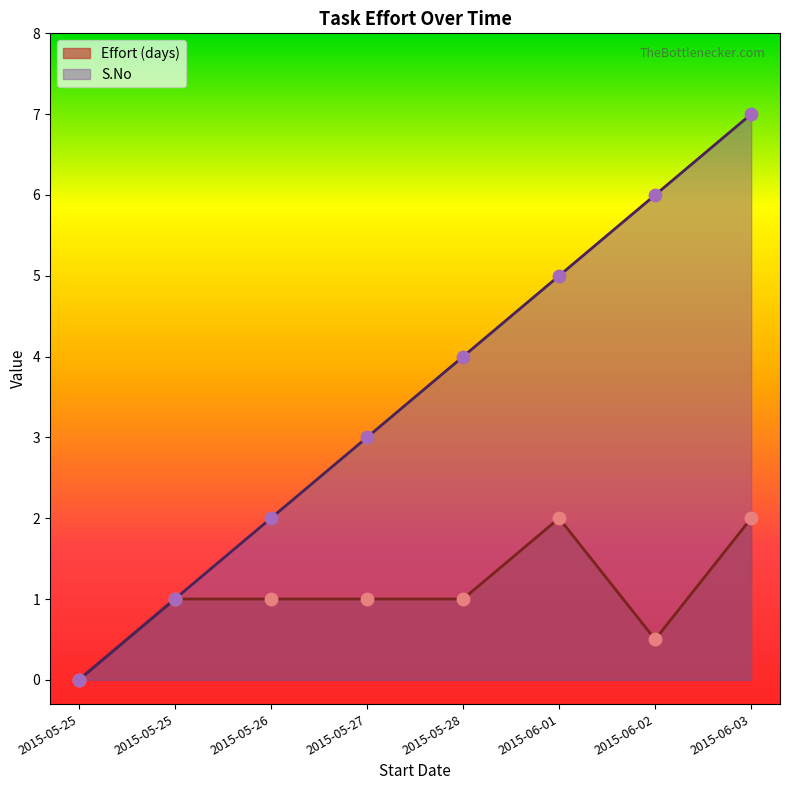

Is the value of S.No at 2015-05-28 greater than the value of Effort (days) at 2015-06-03?

Yes